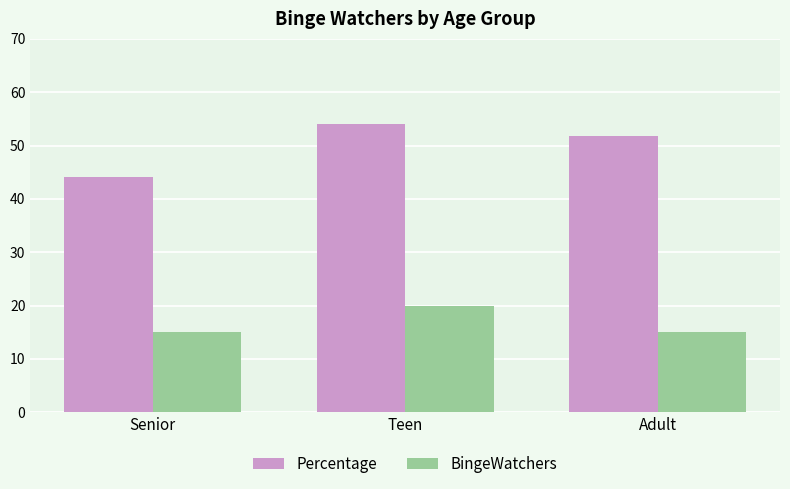

At which category does the chart reach its peak across all series?

Teen